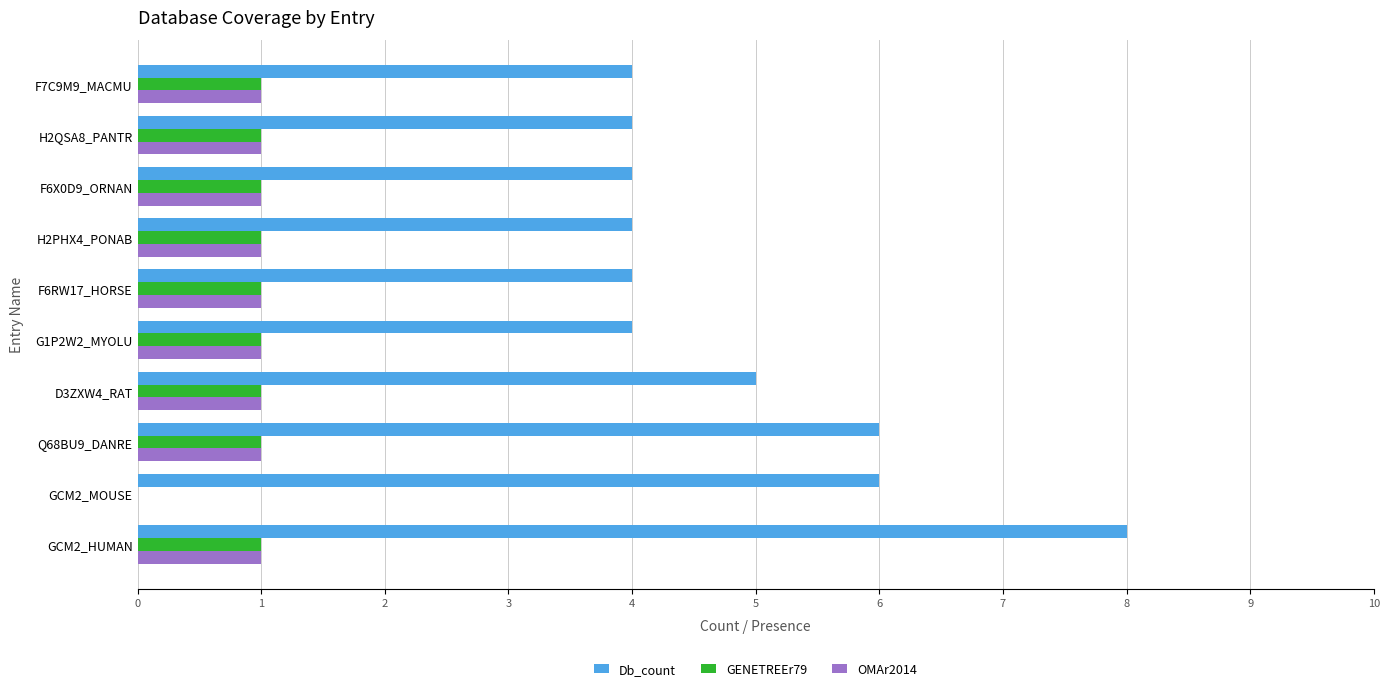

How many OMAr2014 values are between 1 and 2?

9